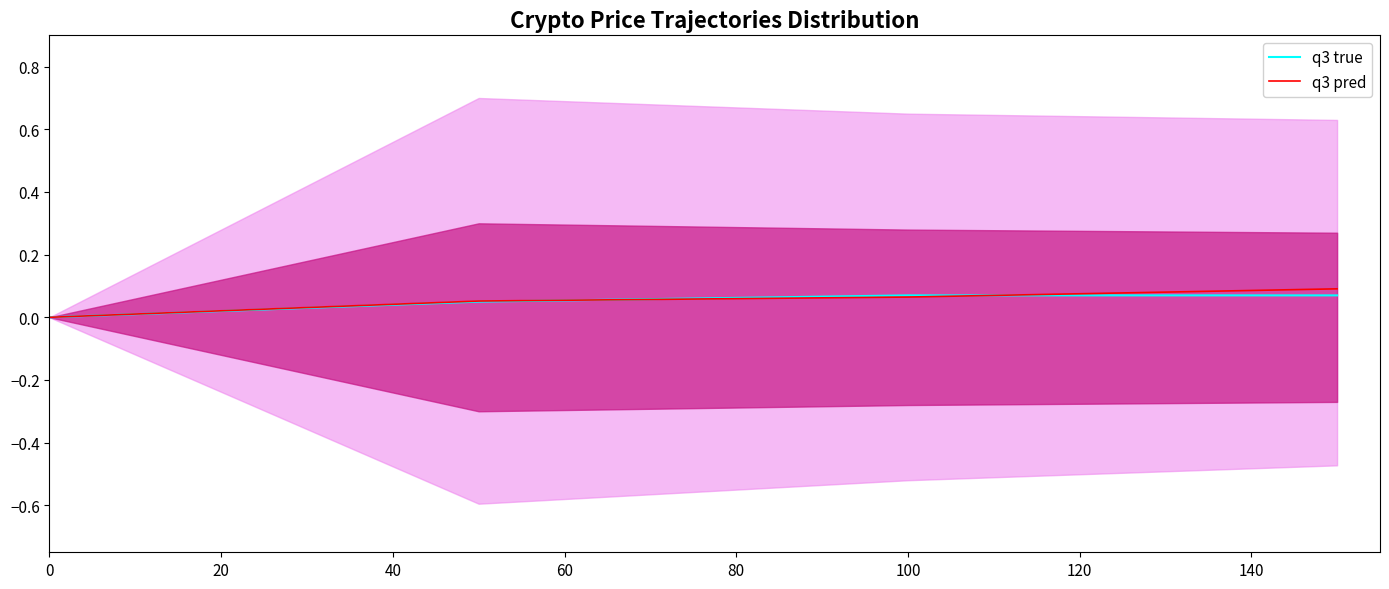

How many categories are shown in the chart?

4